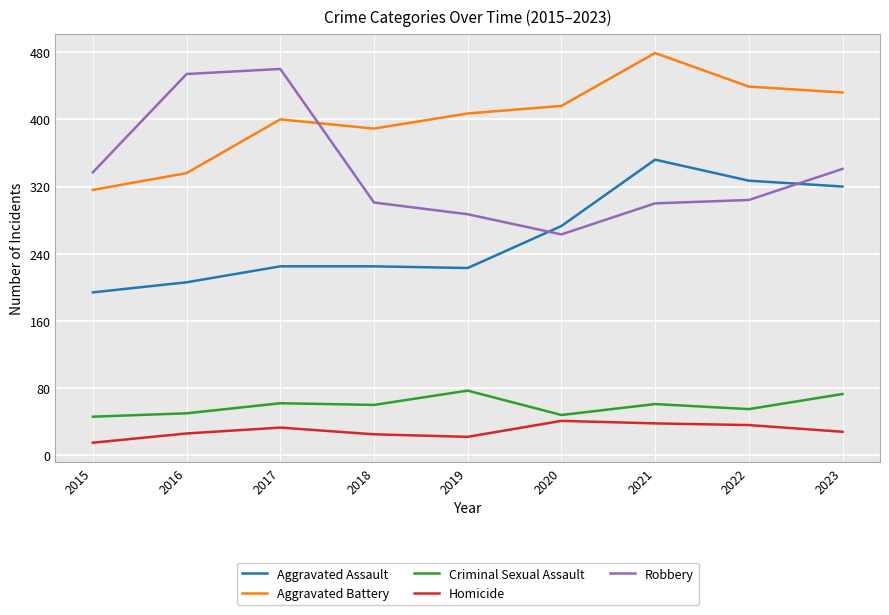

What is the spread (max minus min) of values at 2016?

428